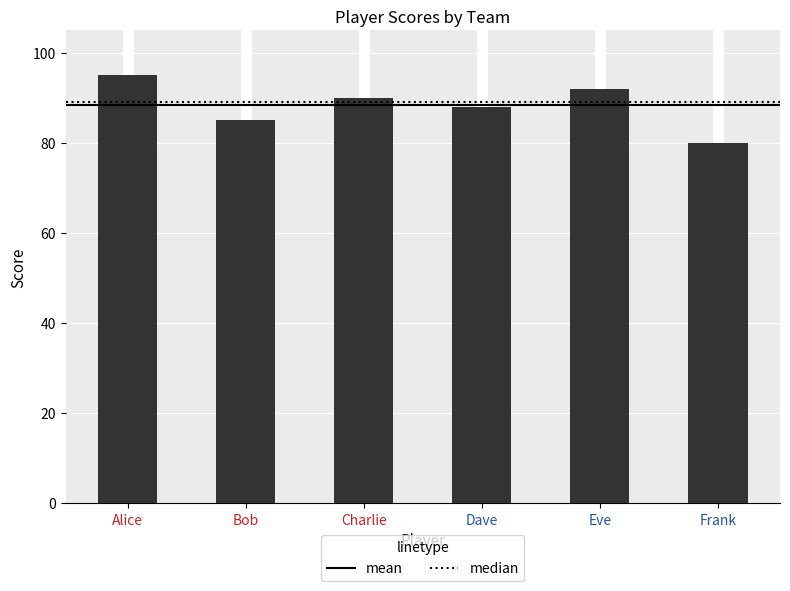

What is the label of the 1st bar from the left?

Alice